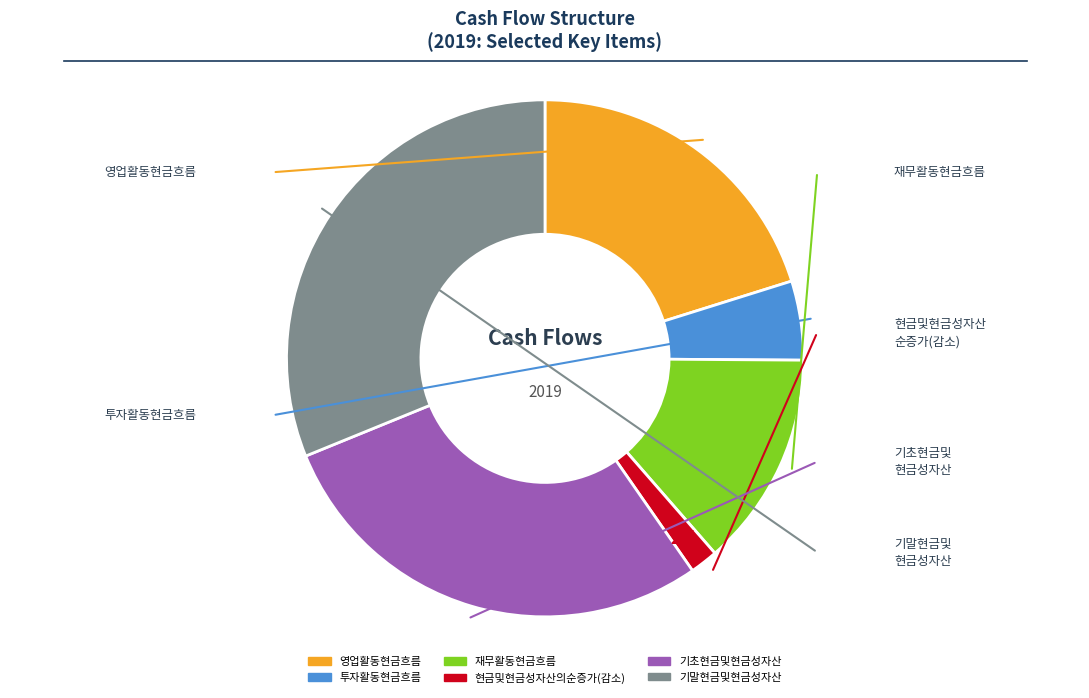

How many slices are in this pie chart?

6